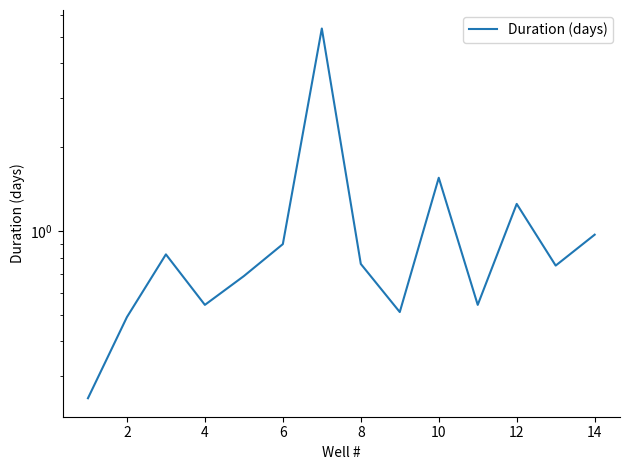

True or false: the data has more than 2 interior local peaks.

True